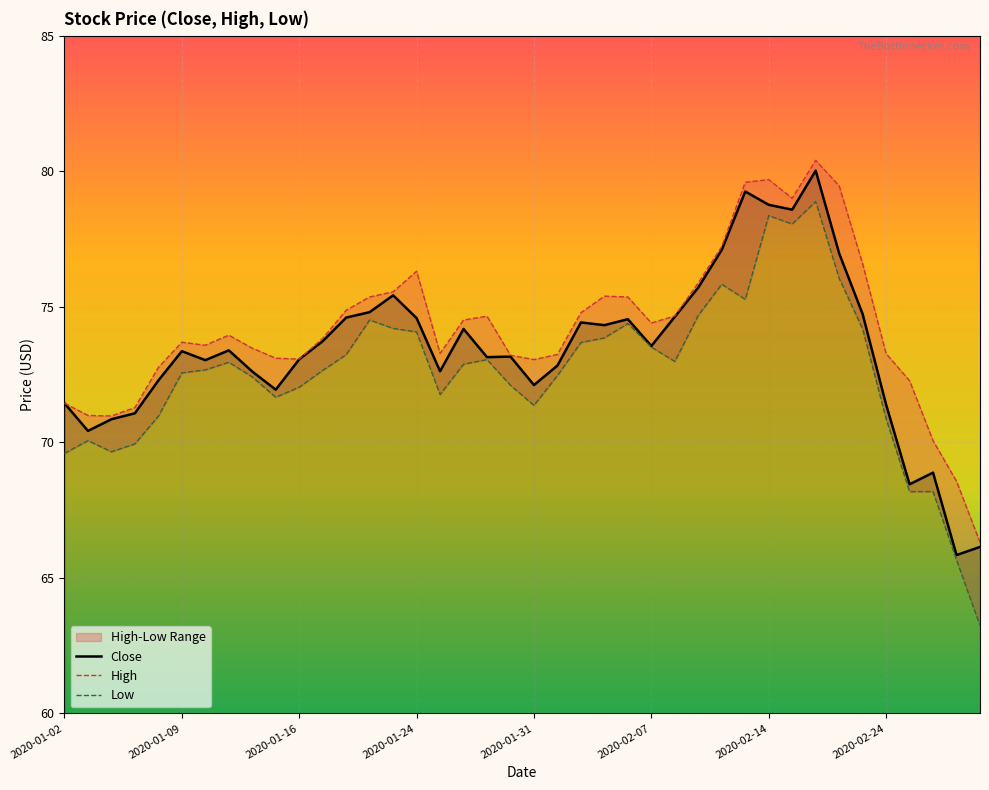

What is the average value of the Close series?

73.4